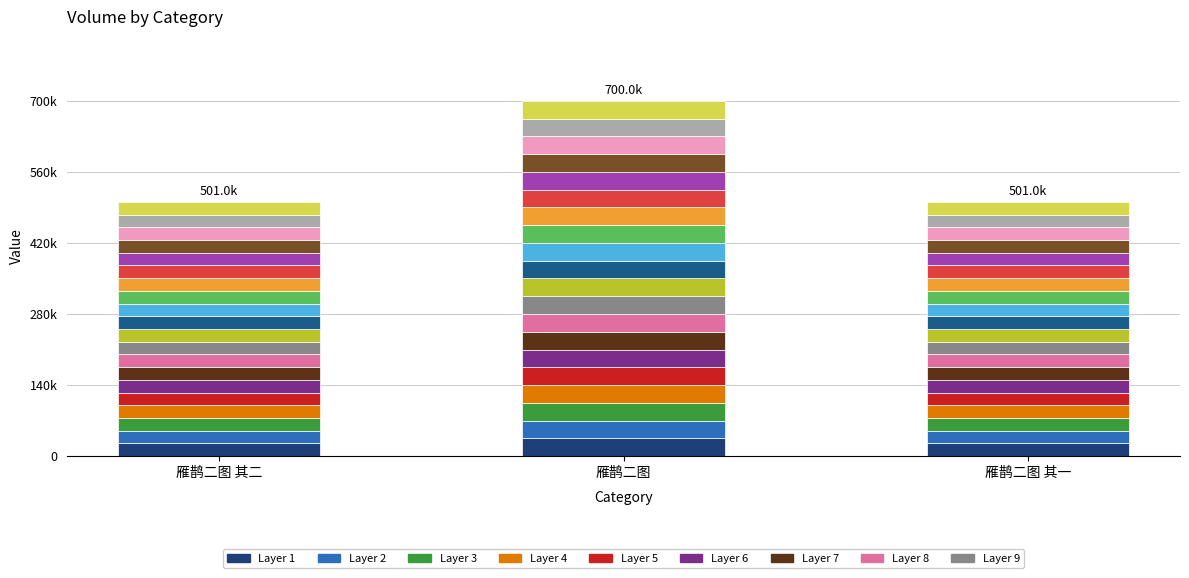

Are the bars horizontal?

No